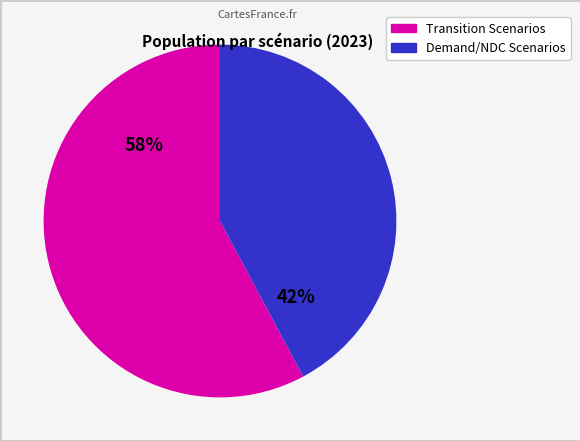

How many segments does this pie chart have?

2